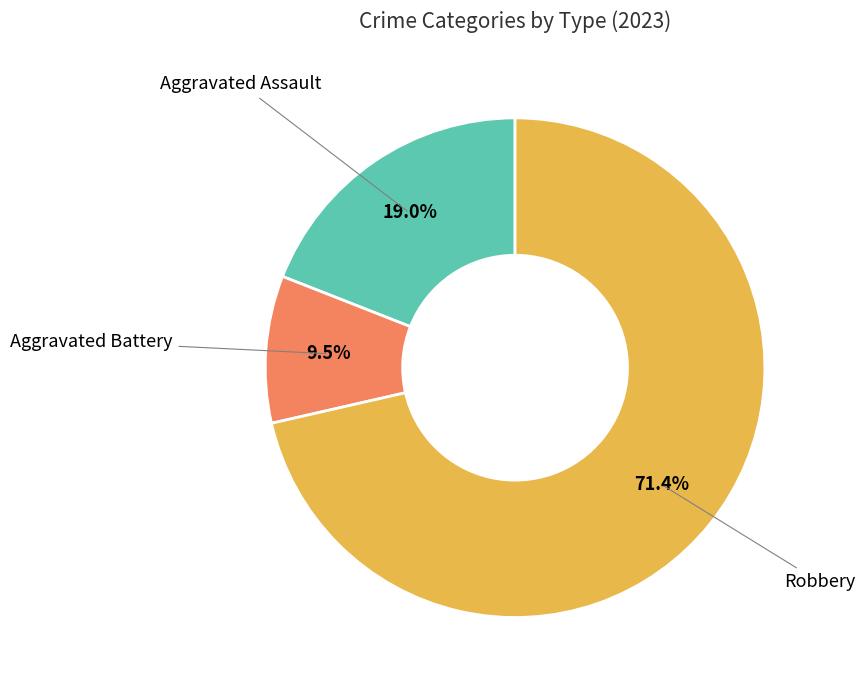

Is it true that Robbery is 84% of the pie?

False